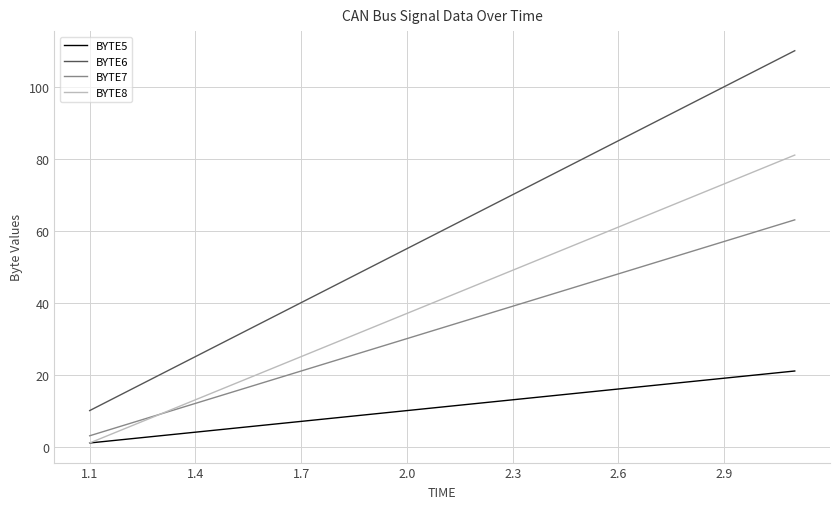

True or false: BYTE7 and BYTE6 cross at least once.

False